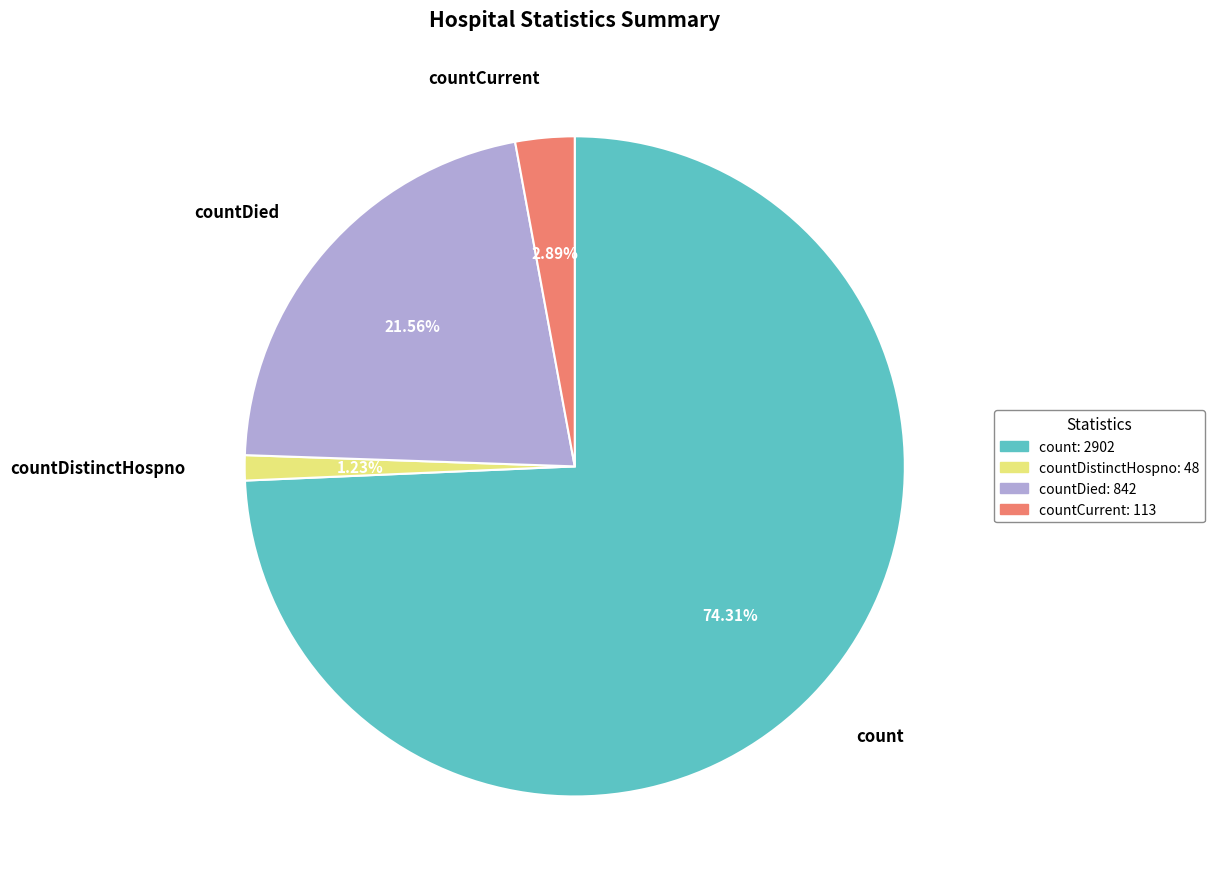

Does count represent more than half of the total?

Yes